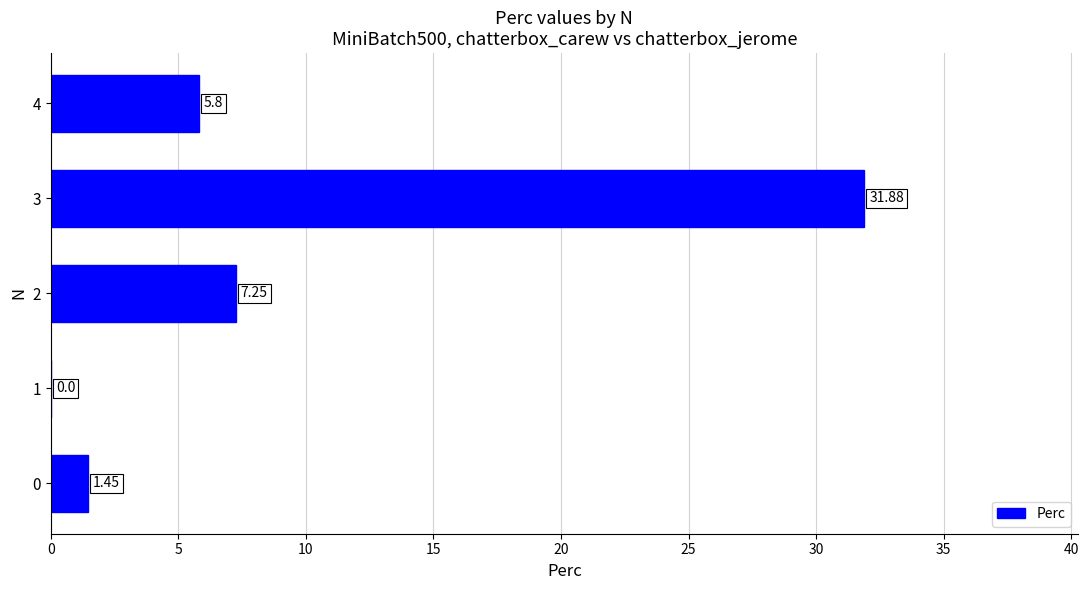

What is the sum of the values at 2 and 3?

39.1